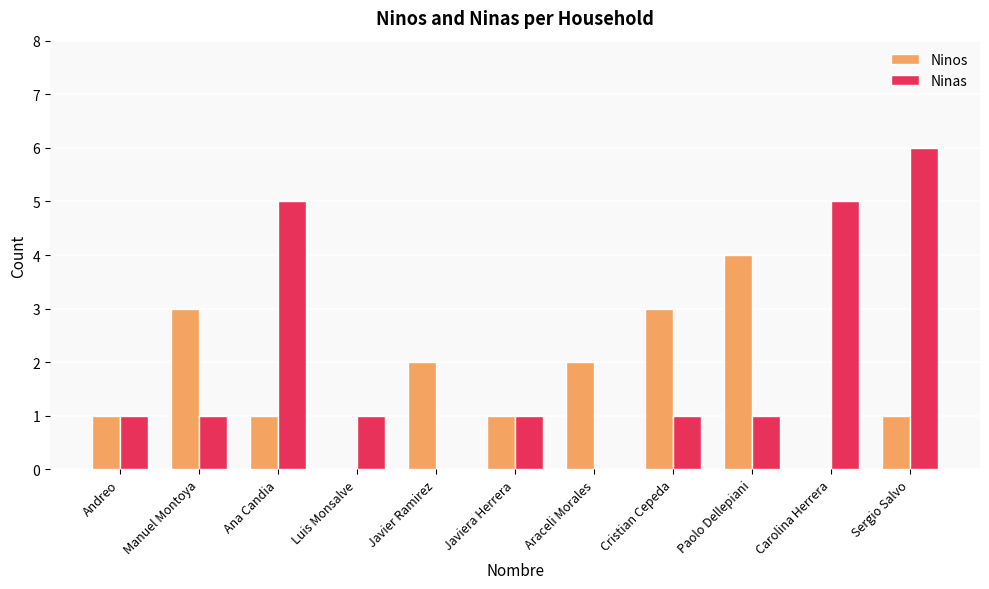

True or false: Ninas has a value of 8 at Carolina Herrera.

False